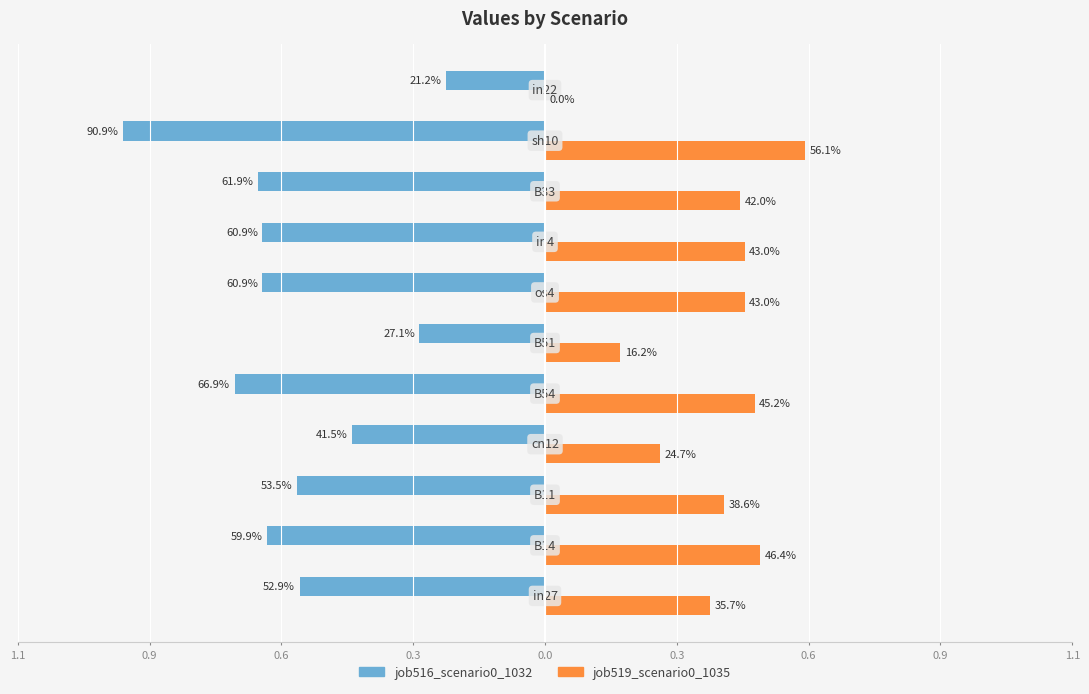

What are all the series names shown in the legend?

job516_scenario0_1032, job519_scenario0_1035